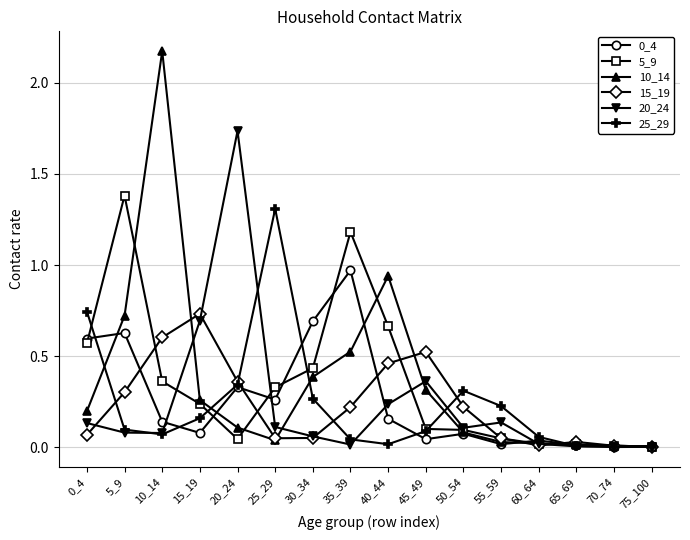

Which label corresponds to the largest value in the chart?

10_14